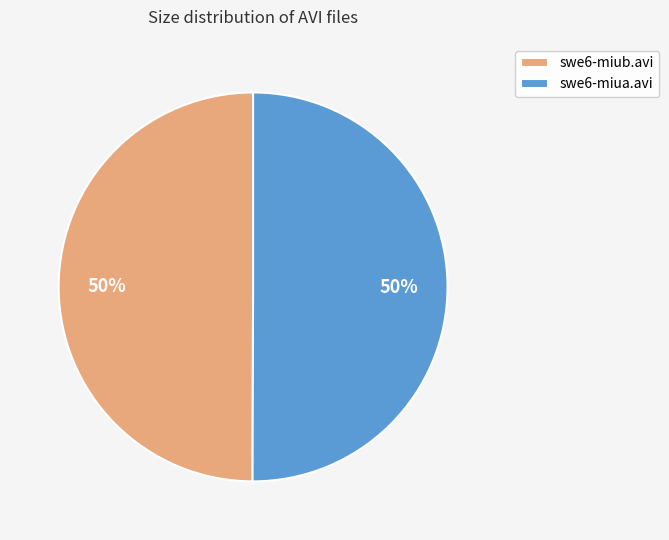

The swe6-miua.avi slice represents 50% of the pie. True or false?

True